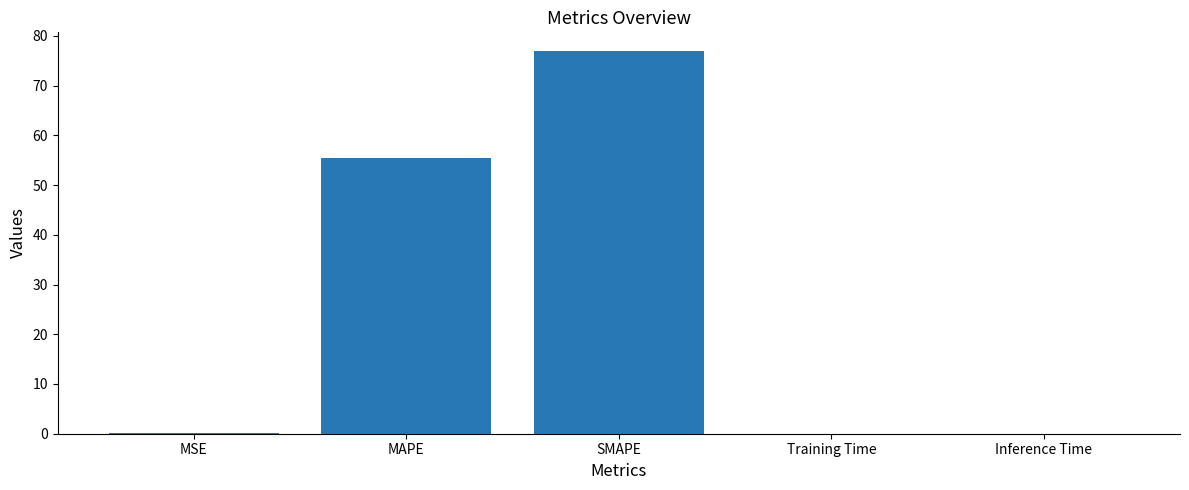

What is the sum of all values?

132.5